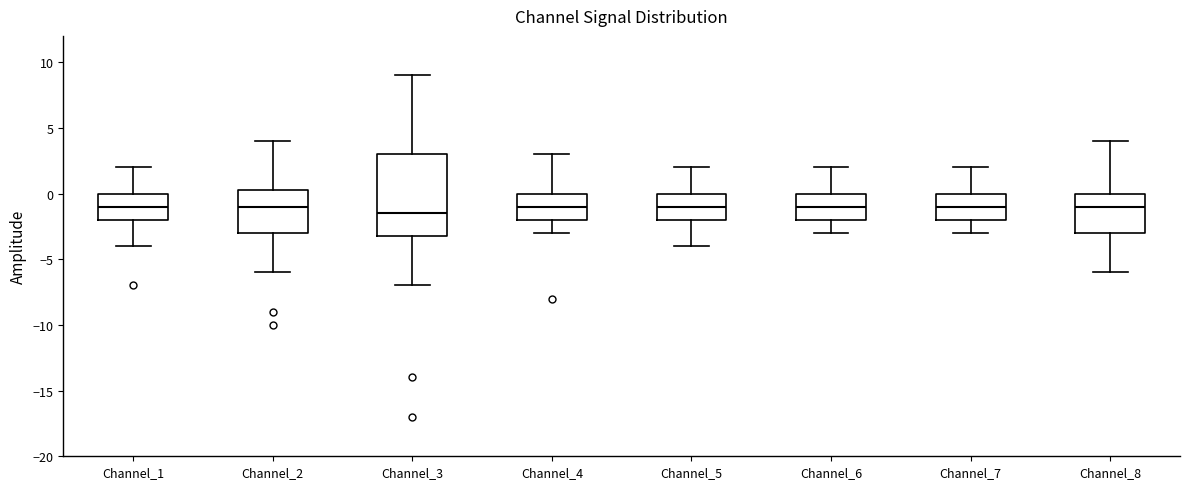

Reading left to right, read every box against the y-axis: the position of its median line, the range the box covers, and the ends of its whiskers. The values are not printed on the chart, so give them approximately, as read against the axis.

Channel_1: median -1.0, box -2.0 to 0.0, whiskers -4.0 to 2.0
Channel_2: median -1.0, box -3.0 to 0.5, whiskers -6.0 to 4.0
Channel_3: median -1.5, box -3.0 to 3.0, whiskers -7.0 to 9.0
Channel_4: median -1.0, box -2.0 to 0.0, whiskers -3.0 to 3.0
Channel_5: median -1.0, box -2.0 to 0.0, whiskers -4.0 to 2.0
Channel_6: median -1.0, box -2.0 to 0.0, whiskers -3.0 to 2.0
Channel_7: median -1.0, box -2.0 to 0.0, whiskers -3.0 to 2.0
Channel_8: median -1.0, box -3.0 to 0.0, whiskers -6.0 to 4.0